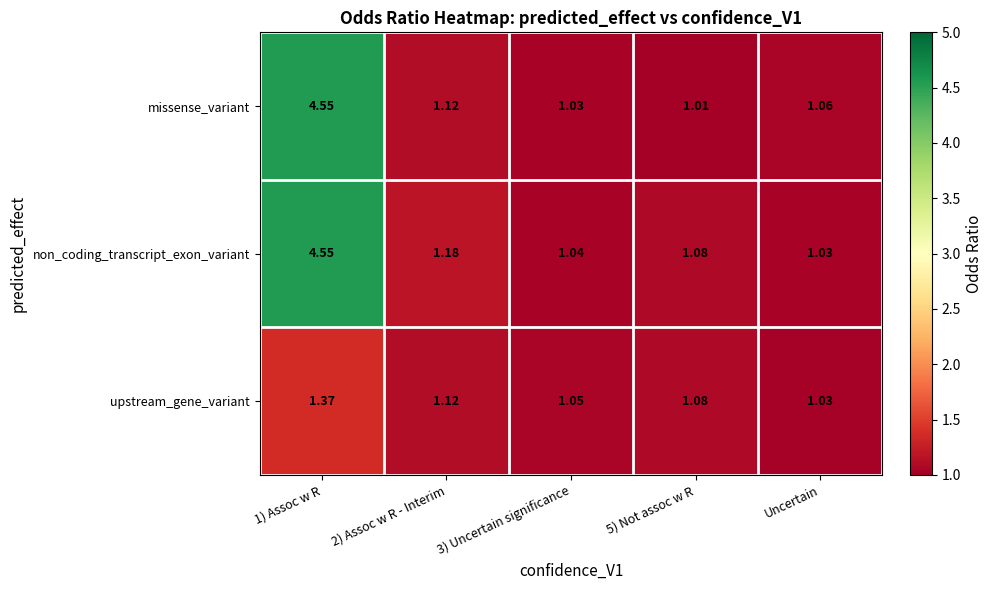

Which series has the largest total across all categories?

non_coding_transcript_exon_variant